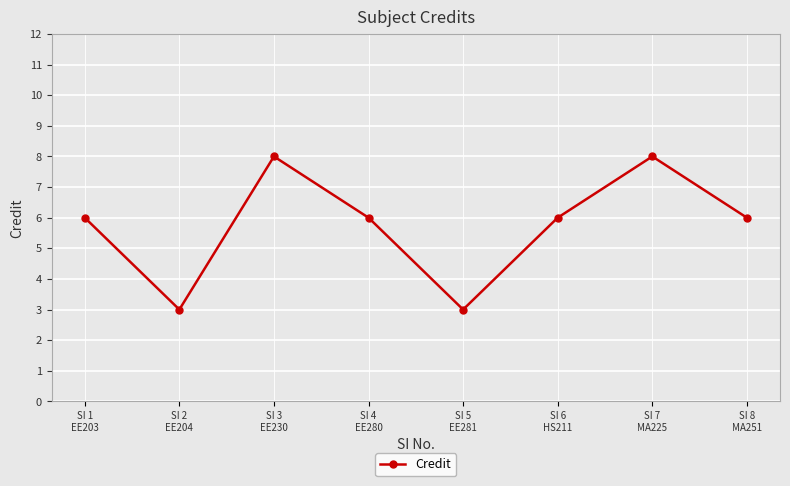

What is the average value?

6